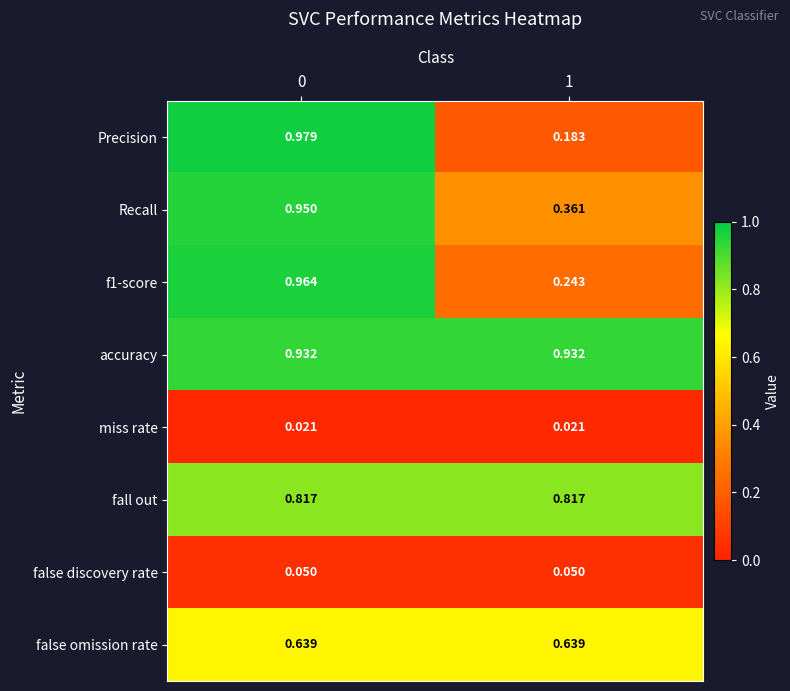

Which series has the widest spread of values?

Precision